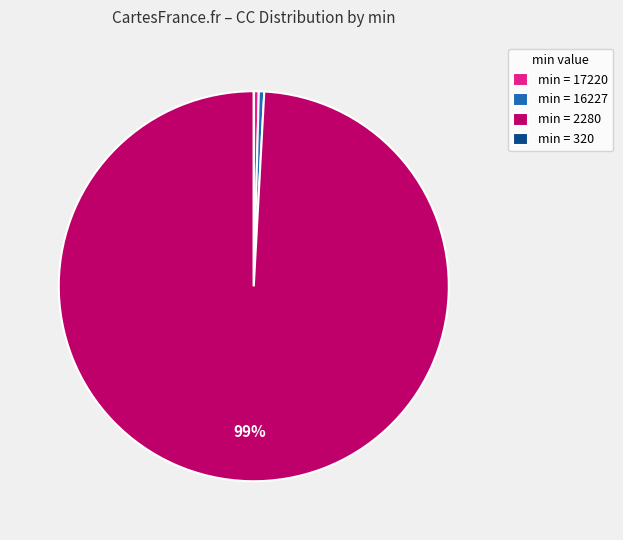

Between min = 16227 and min = 2280, which is larger?

min = 2280